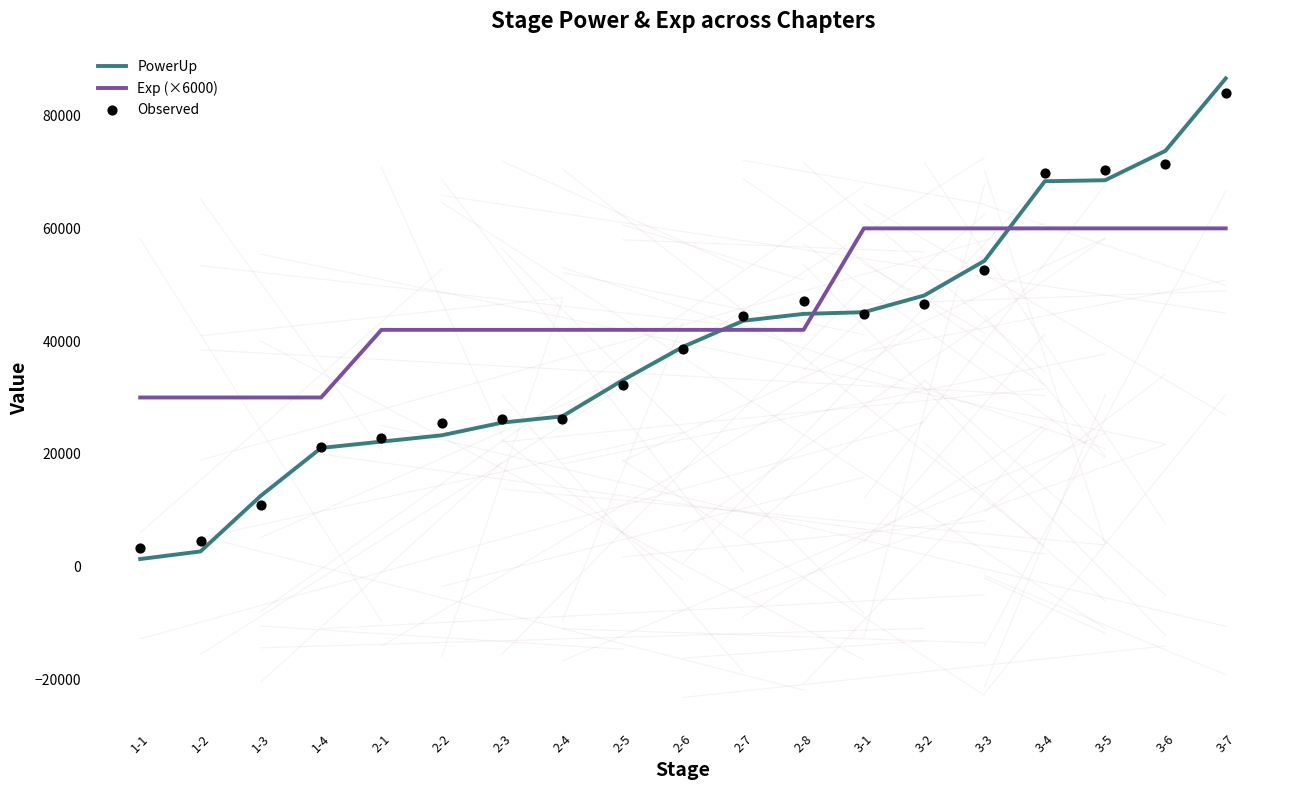

Which series has the largest Y range (max minus min)?

PowerUp